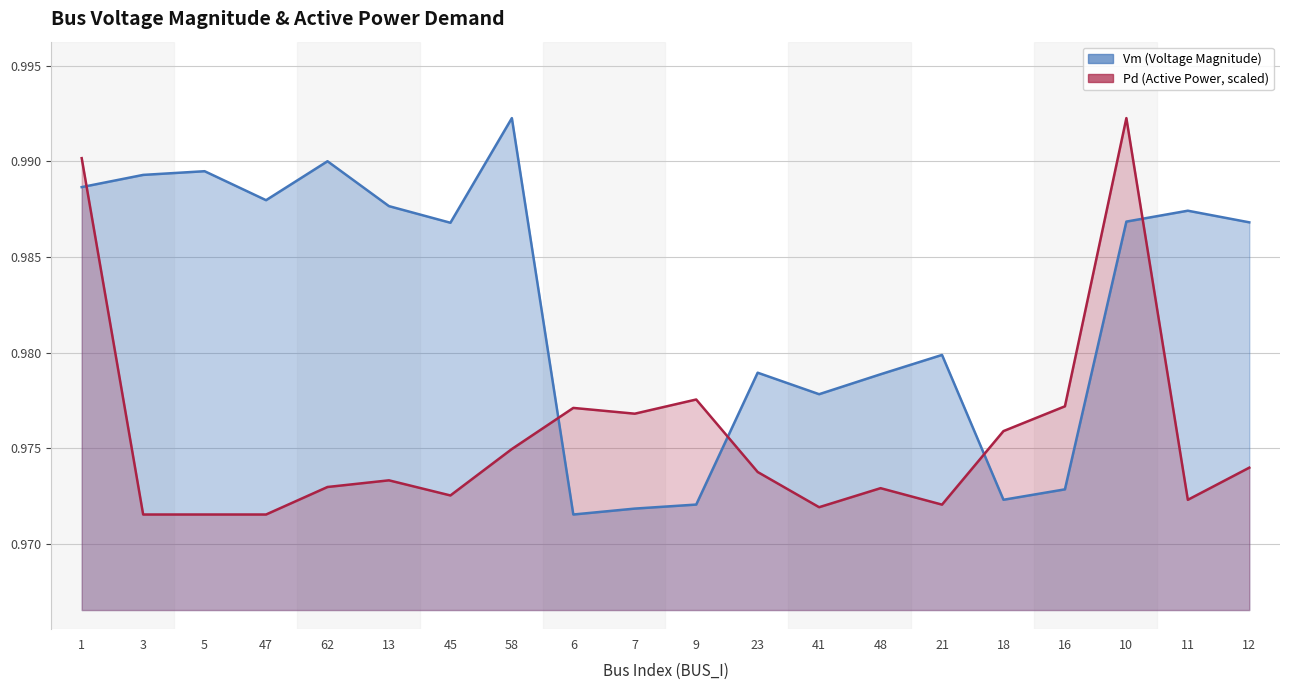

At which category is the sum across all series the highest?

10